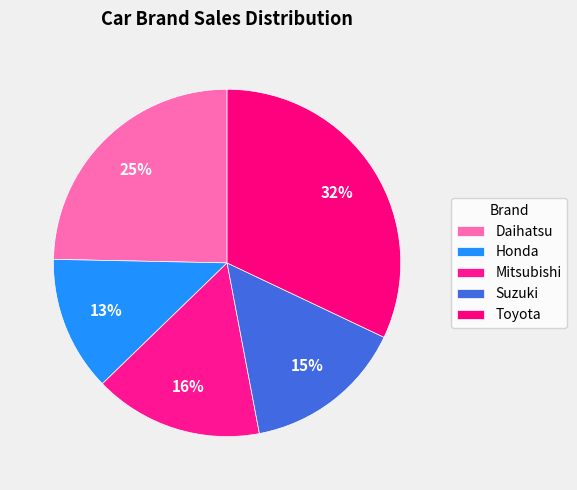

How many segments does this pie chart have?

5